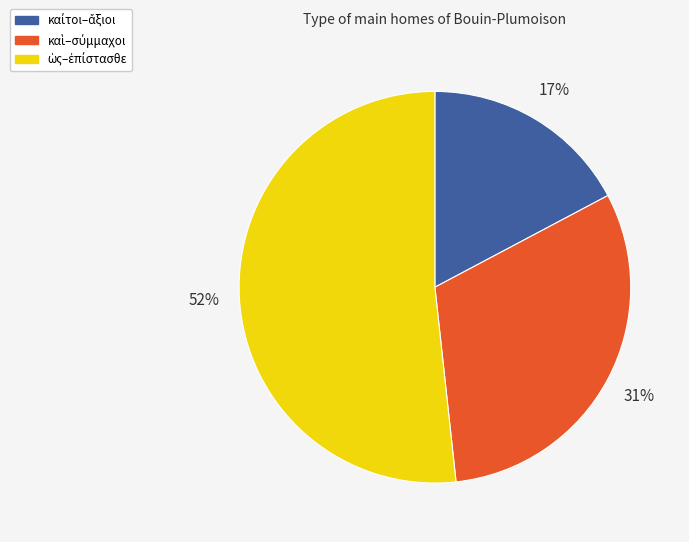

Does any single category account for the majority?

Yes